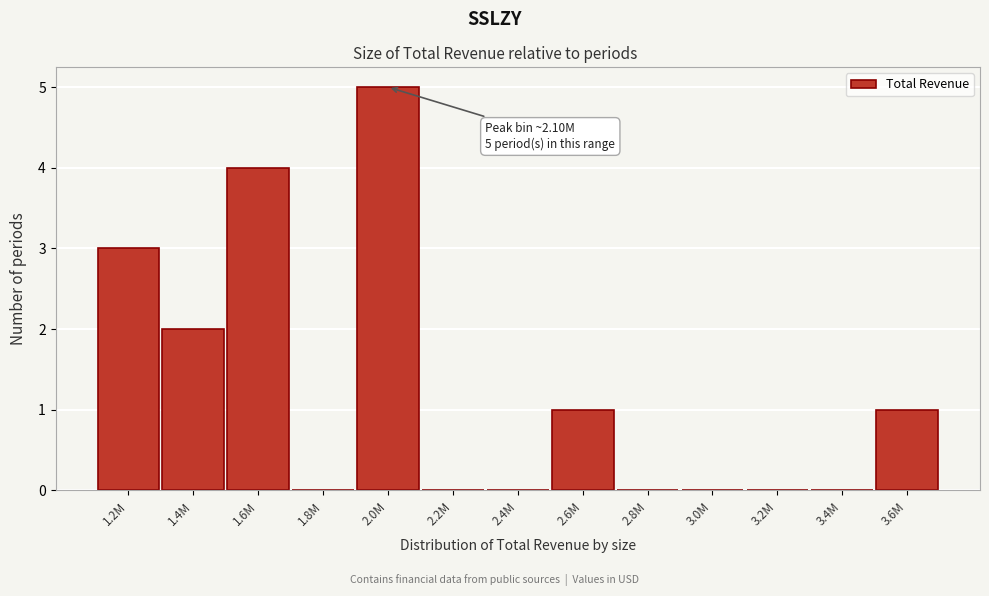

Reading left to right, list all the values displayed in this chart.

1.2M=3	1.4M=2	1.6M=4	1.8M=0	2.0M=5	2.2M=0	2.4M=0	2.6M=1	2.8M=0	3.0M=0	3.2M=0	3.4M=0	3.6M=1